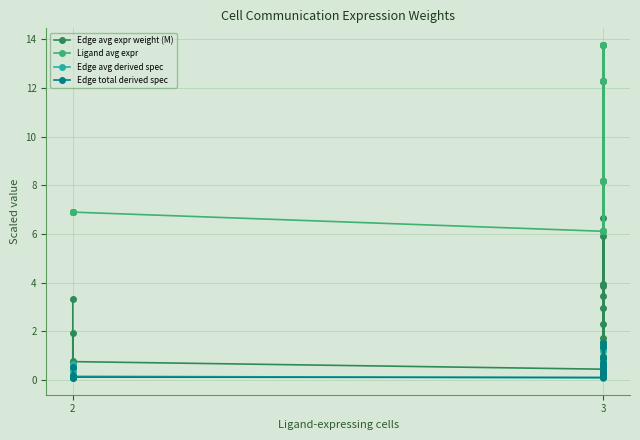

Which series has the largest total across all categories?

Ligand avg expr